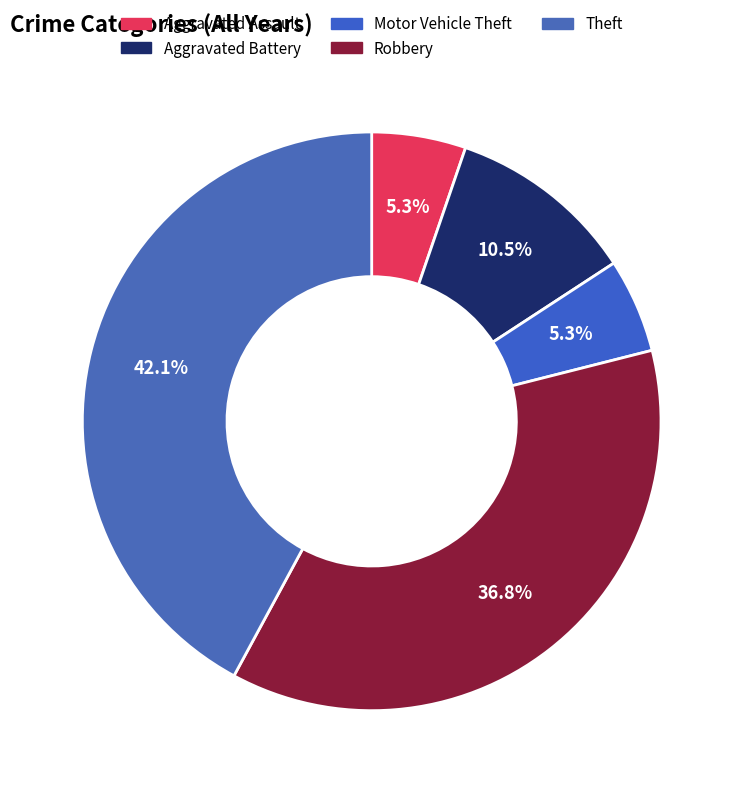

How many slices are in this pie chart?

5